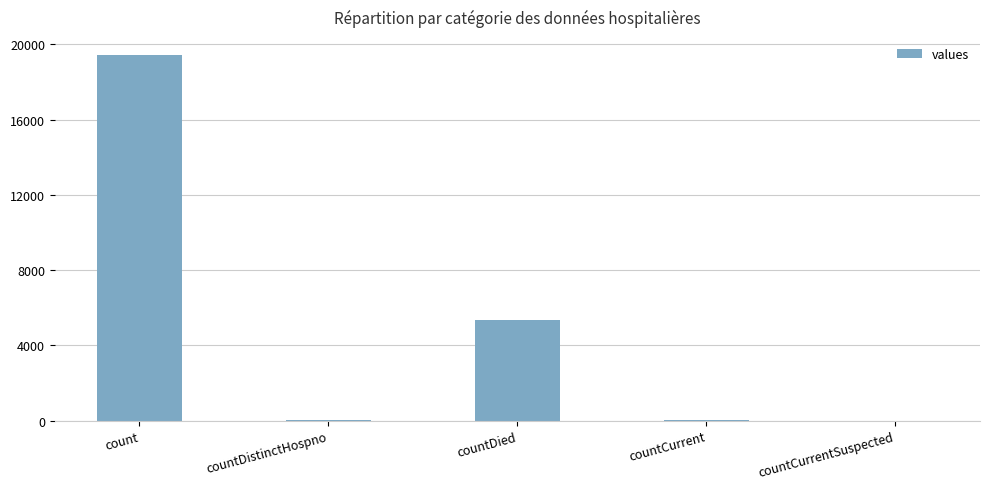

At which label is the value closest to 9710?

countDied